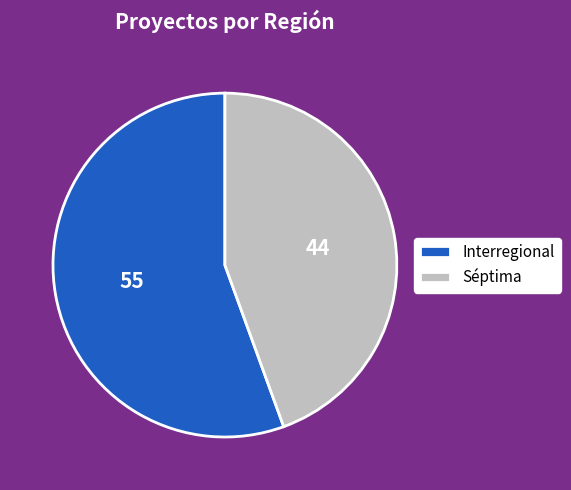

Rank the categories by value from highest to lowest.

Interregional, Séptima